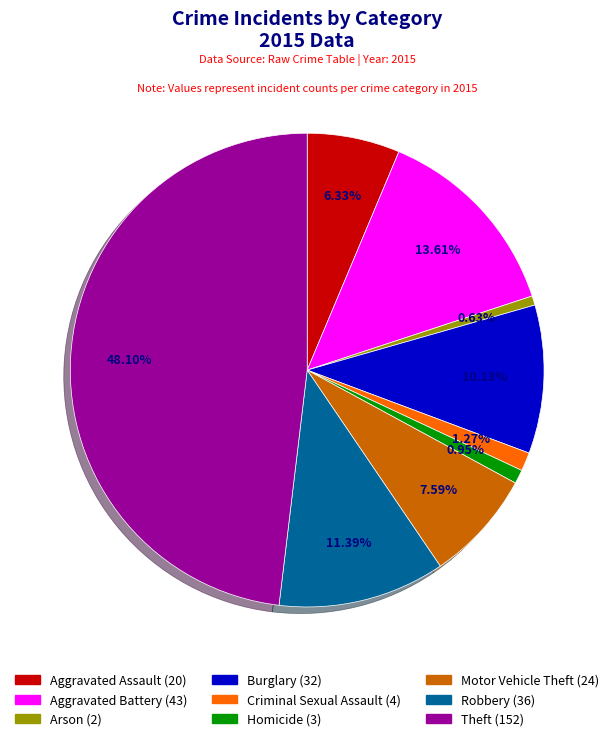

Between Burglary and Arson, which is larger?

Burglary